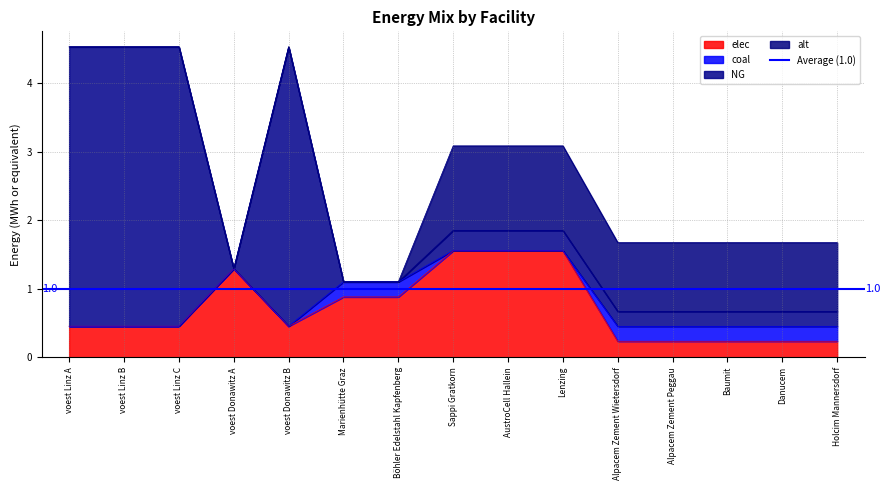

At which category is the sum across all series the highest?

voest Linz A